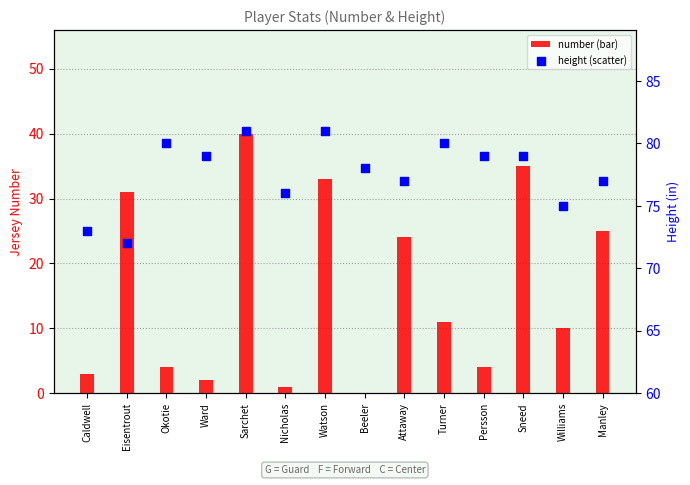

What is the total value across all series at Williams?

85